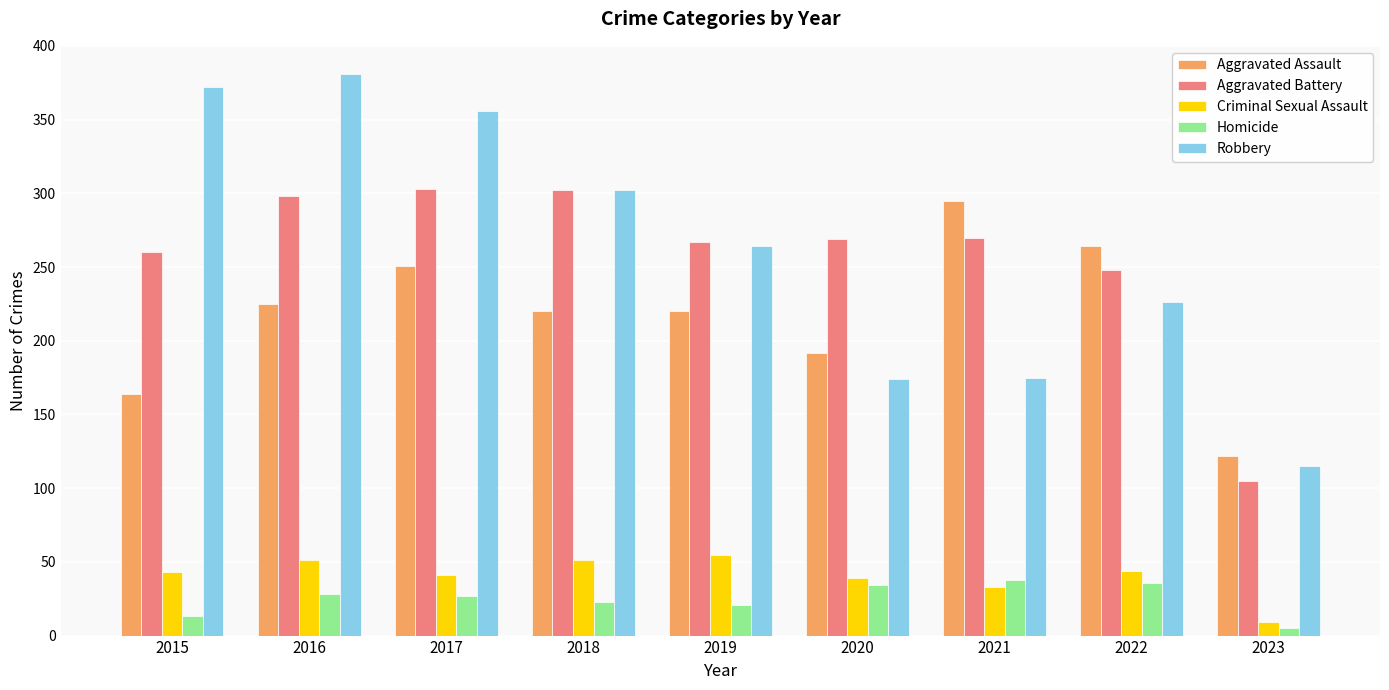

What is the value of the Robbery bar at the 6th from the left?

174